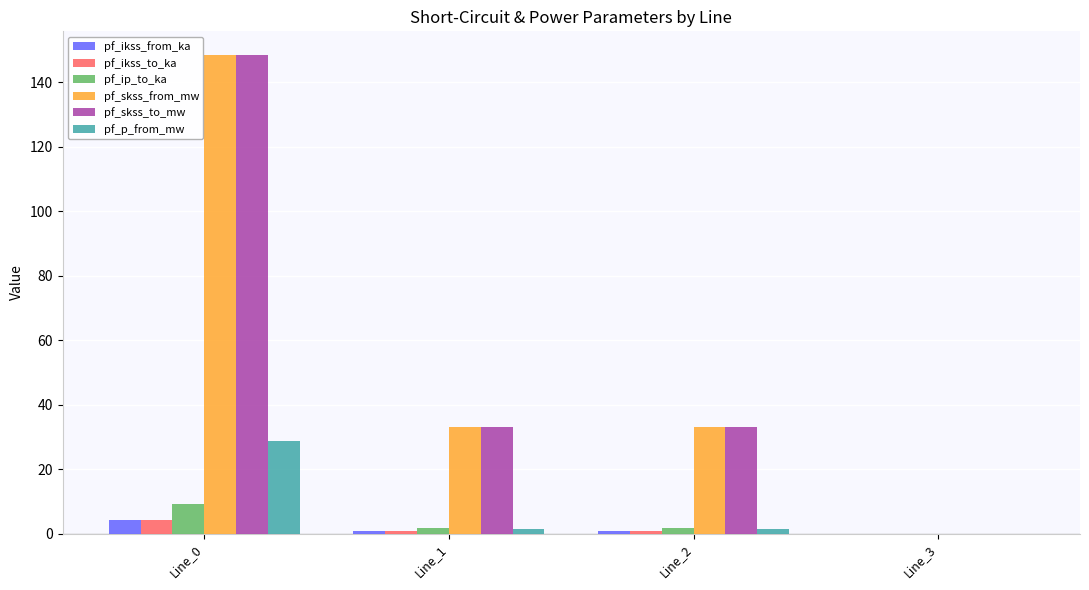

What is the maximum value for pf_skss_to_mw?

148.4